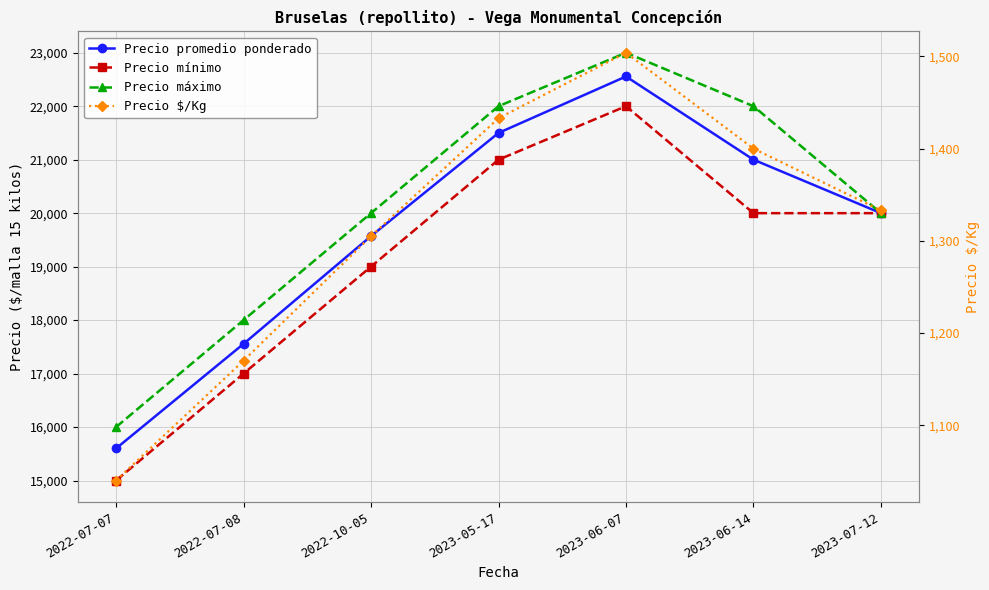

Count the Precio máximo values in the range 18000 to 22000.

5